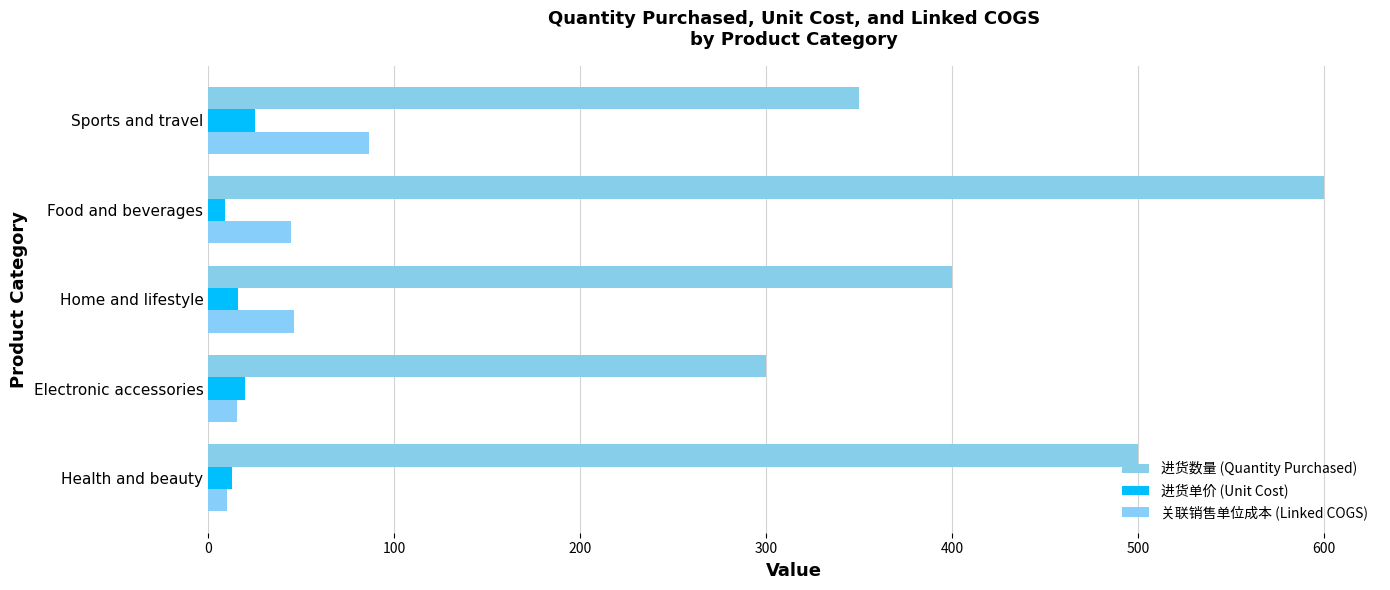

What are all the series names shown in the legend?

进货数量 (Quantity Purchased), 进货单价 (Unit Cost), 关联销售单位成本 (Linked COGS)